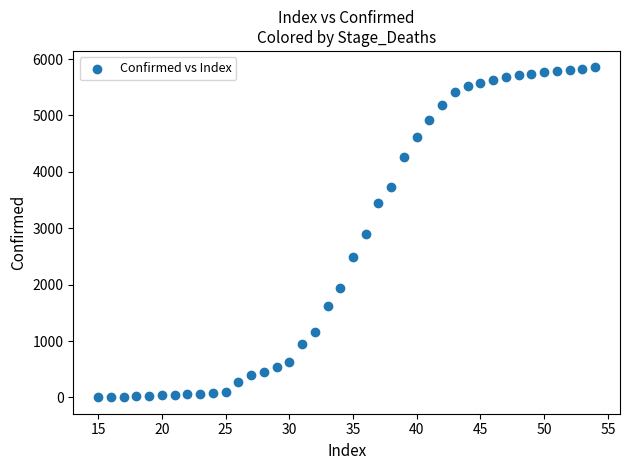

What is the range of X values (max minus min)?

39